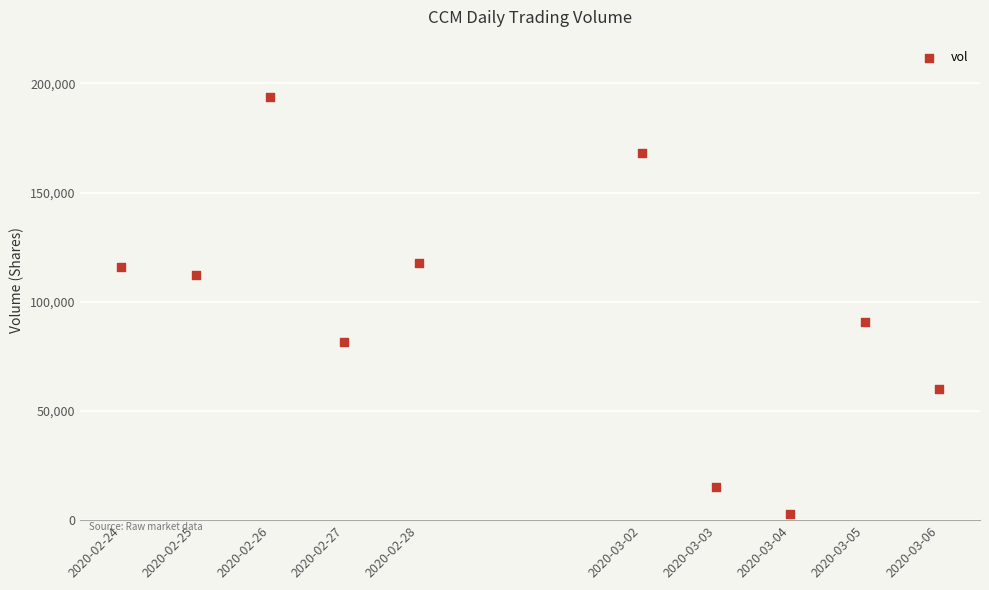

What Y value in the scatter plot is closest to 98200?

90700